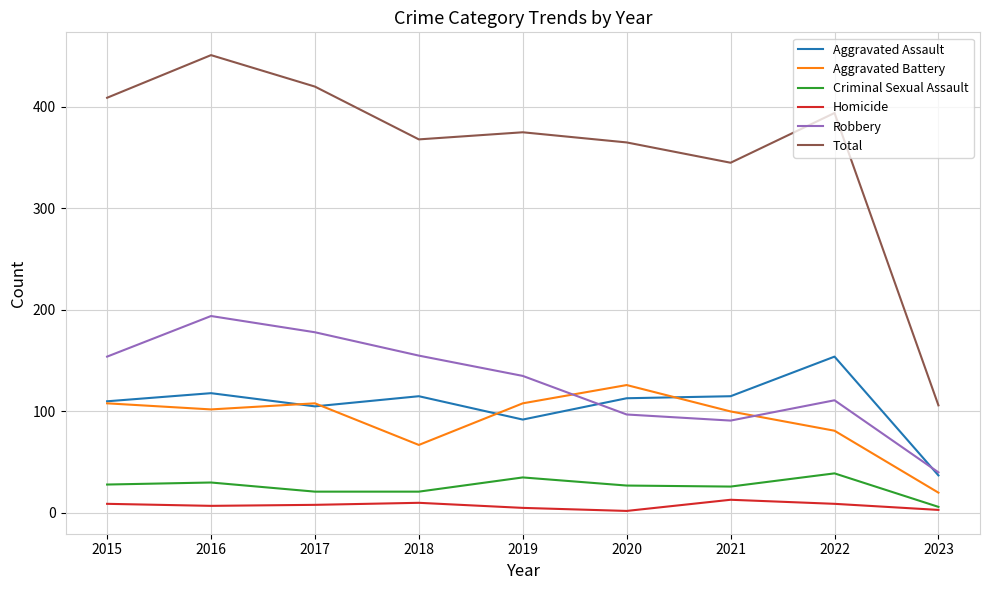

How many lines are shown in the chart?

6